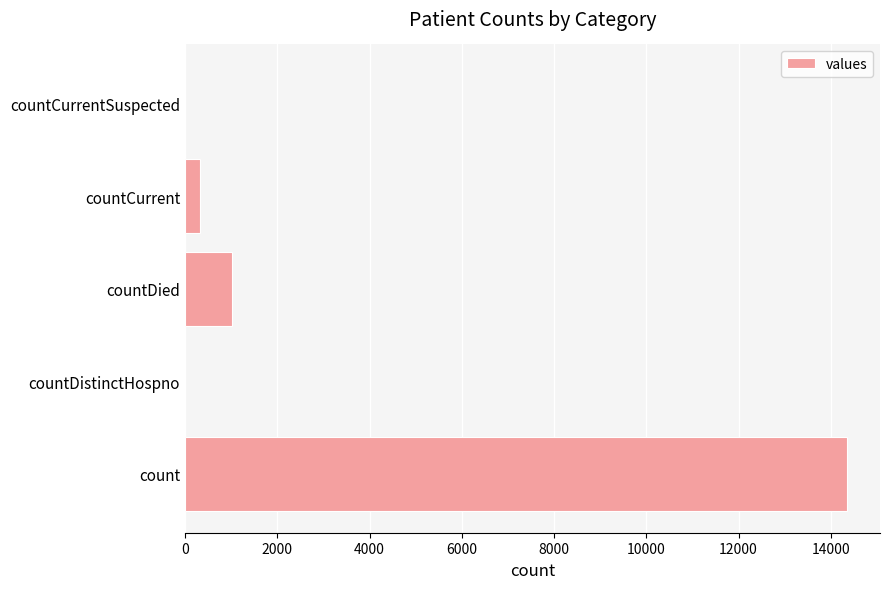

What is the sum of all values?

15706